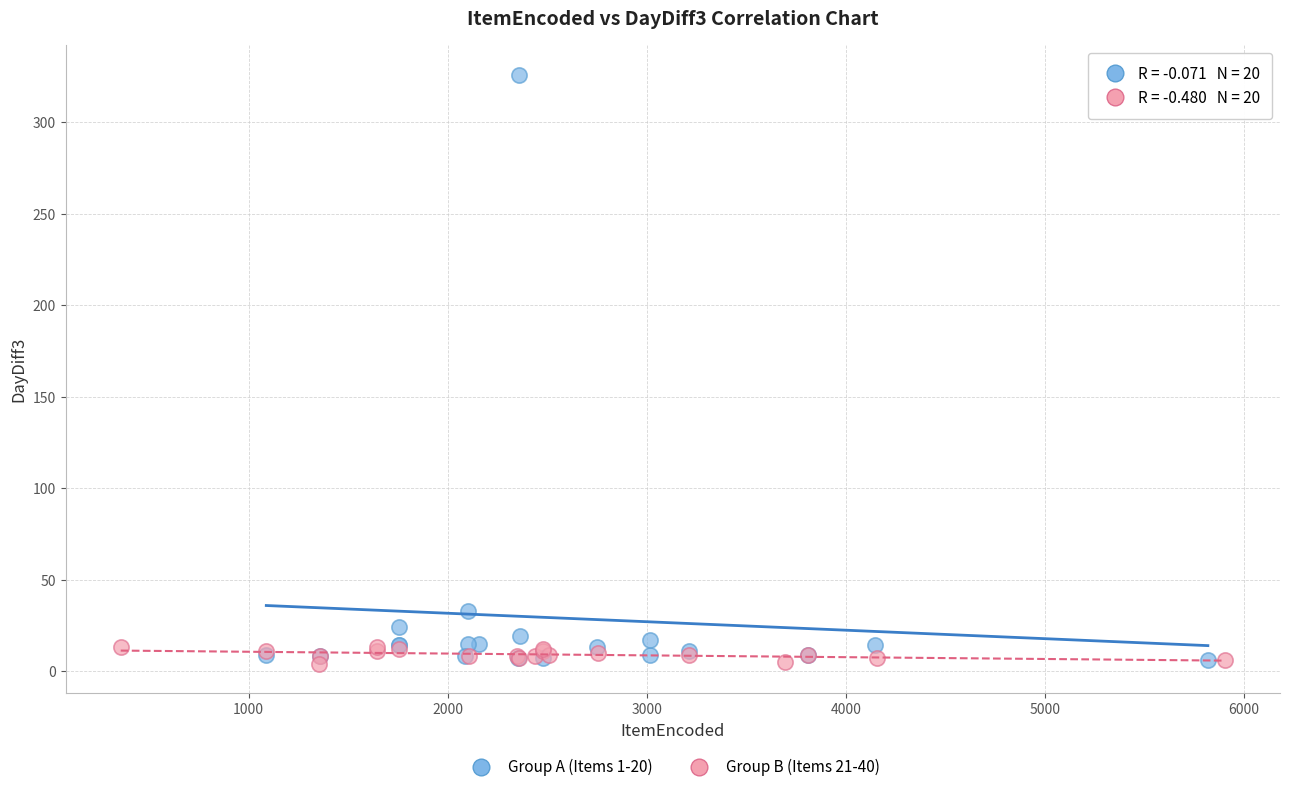

What are all the series names shown in the legend?

Group A (Items 1-20), Group B (Items 21-40)